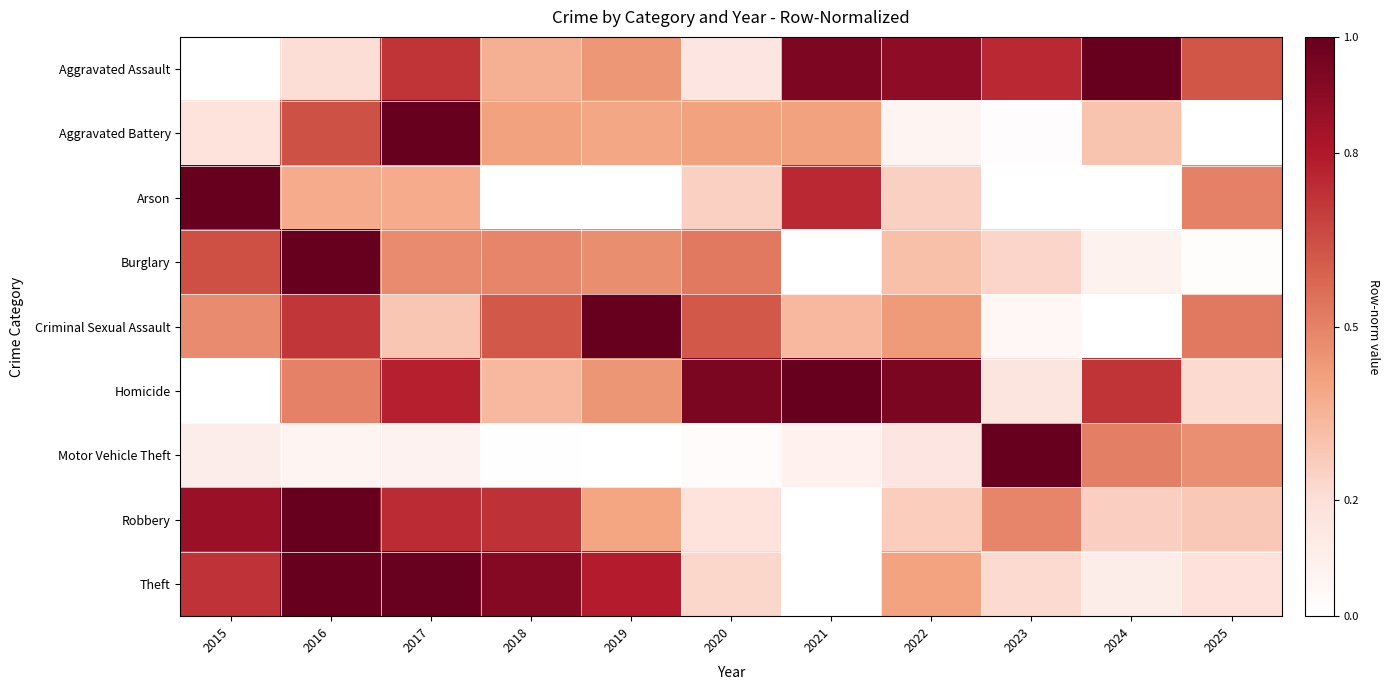

What is the difference between the highest and lowest values at 2017?

0.9